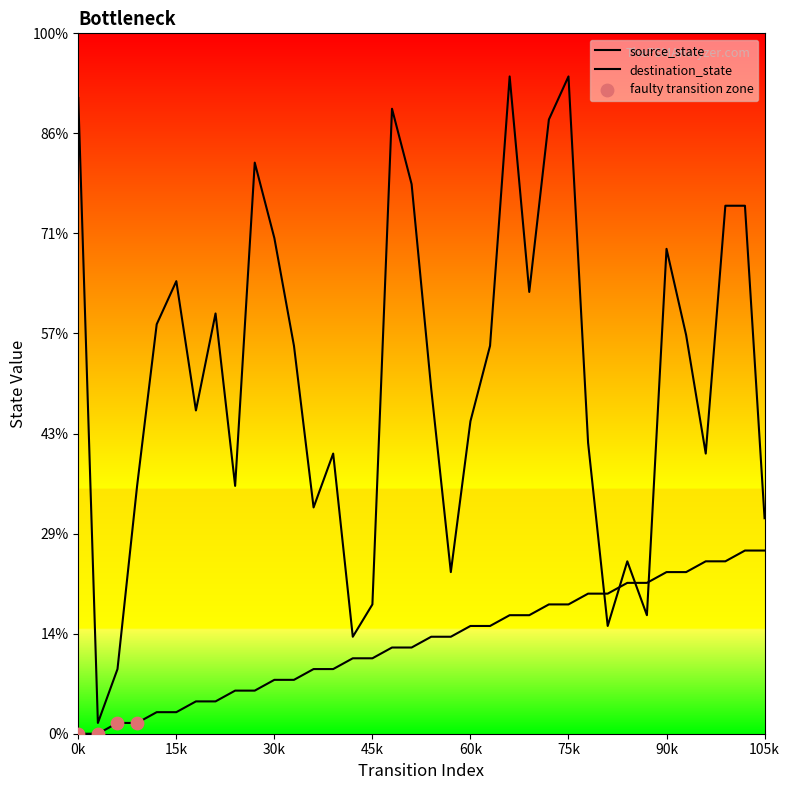

Which series reaches the minimum Y coordinate?

source_state